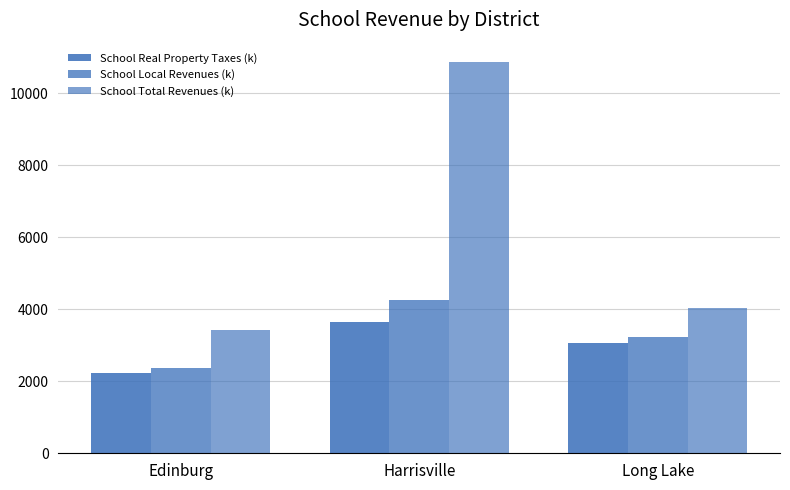

What is the sum of the School Real Property Taxes (k) values at Harrisville and Long Lake?

6696.3